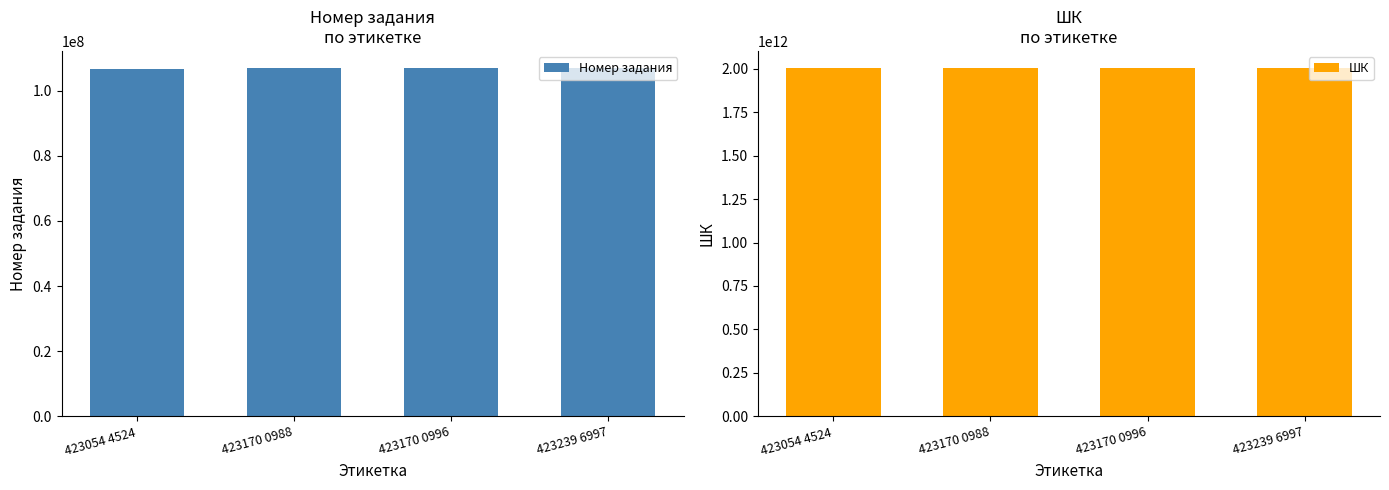

What is the difference between the second highest and minimum values in the Номер задания series?

29458